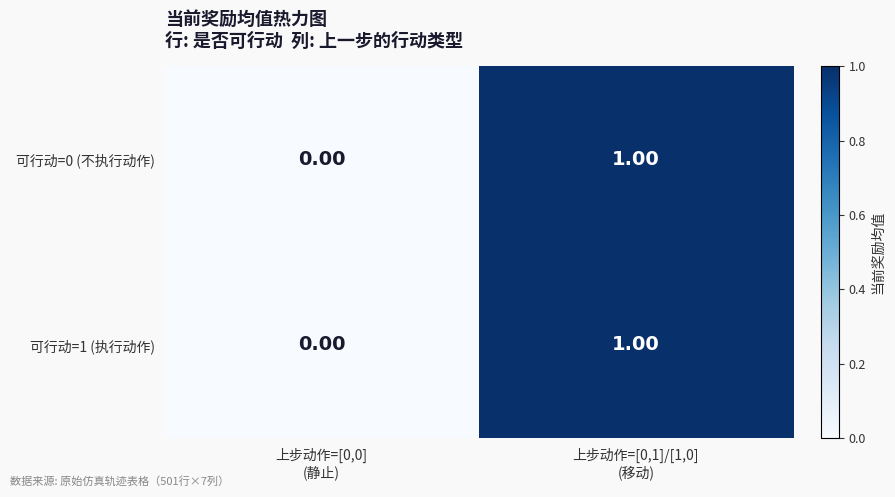

How many distinct data groups are displayed?

2